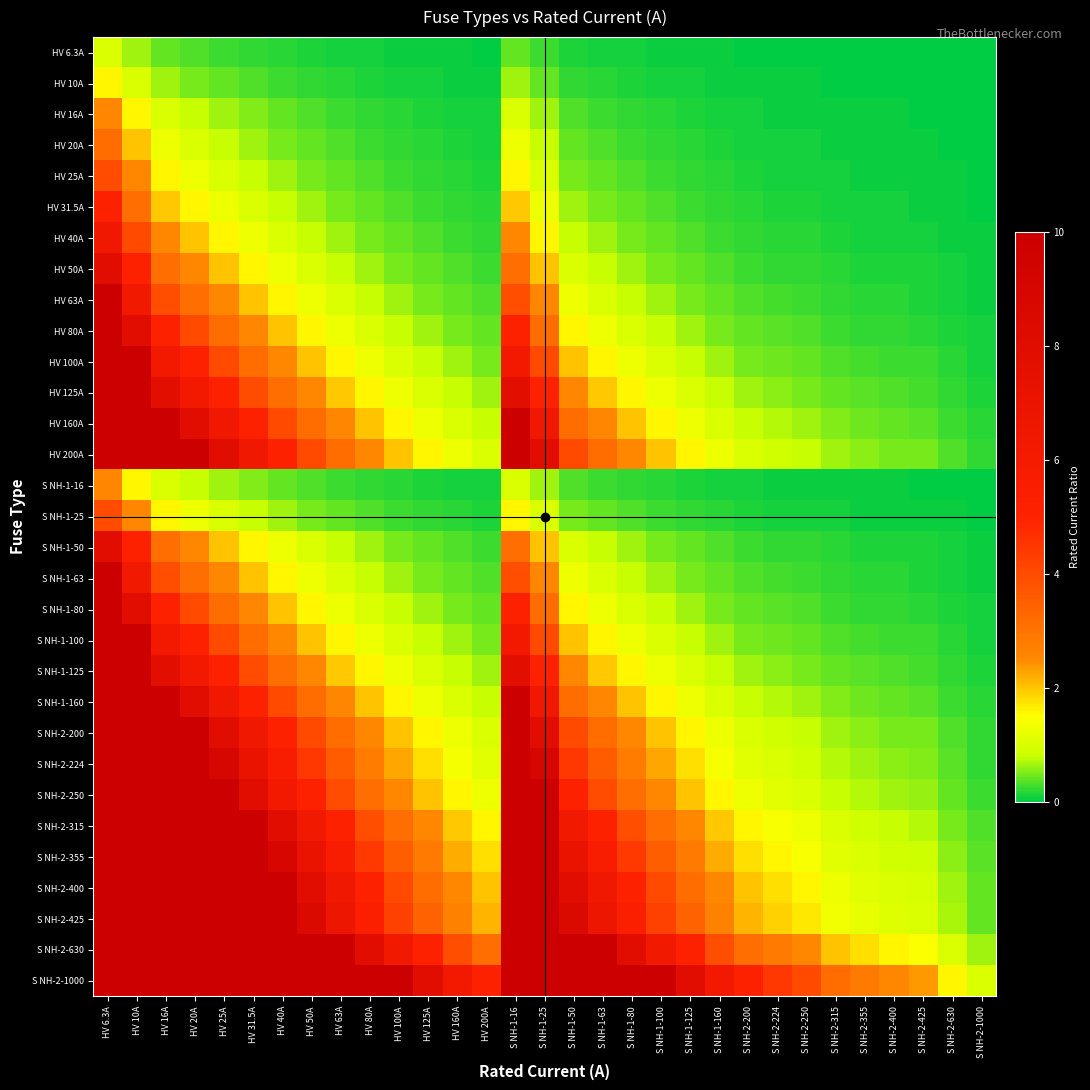

What is the total value across all series at S NH-2-224?

23.9